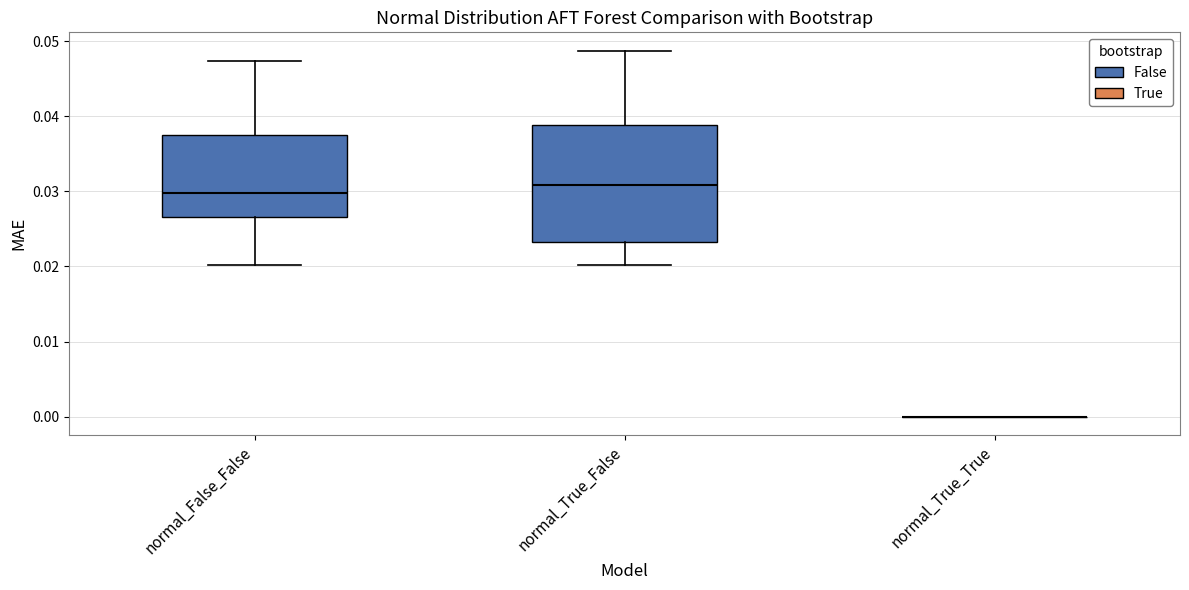

Reading left to right, read every box against the y-axis: the position of its median line, the range the box covers, and the ends of its whiskers. The values are not printed on the chart, so give them approximately, as read against the axis.

normal_False_False: median 0.030, box 0.027 to 0.037, whiskers 0.020 to 0.047
normal_True_False: median 0.031, box 0.023 to 0.039, whiskers 0.020 to 0.049
normal_True_True: box collapsed to a line at 0.000, whiskers 0.000 to 0.000